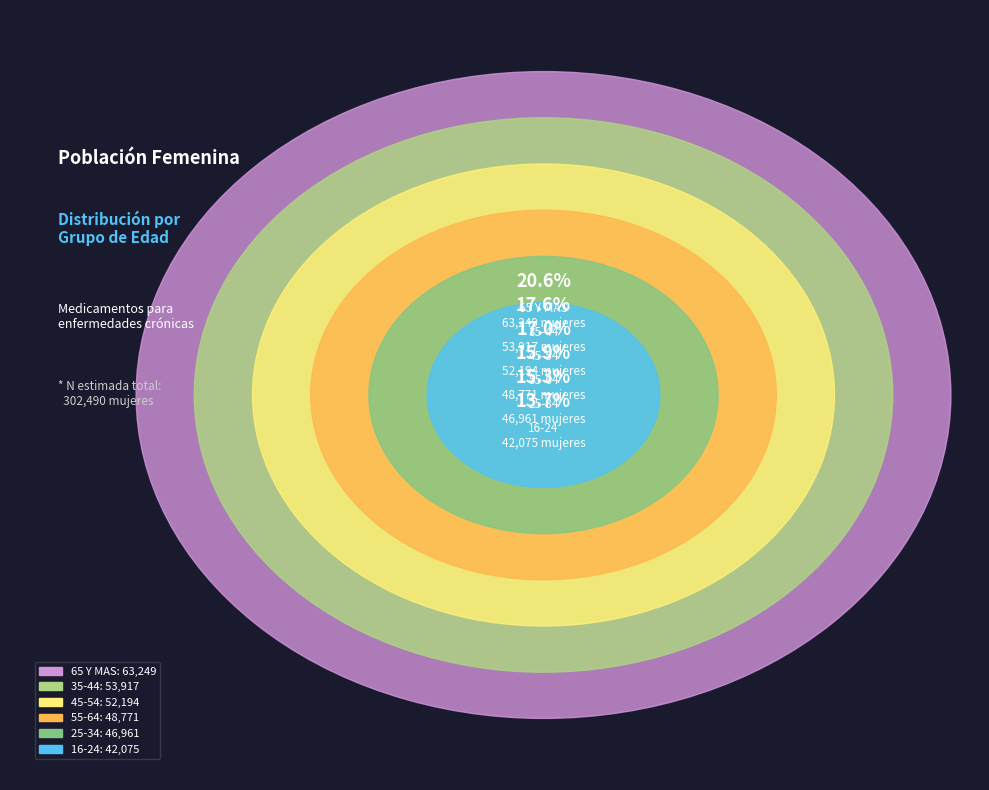

What percentage is the 16-24 slice, to the nearest percent?

14%